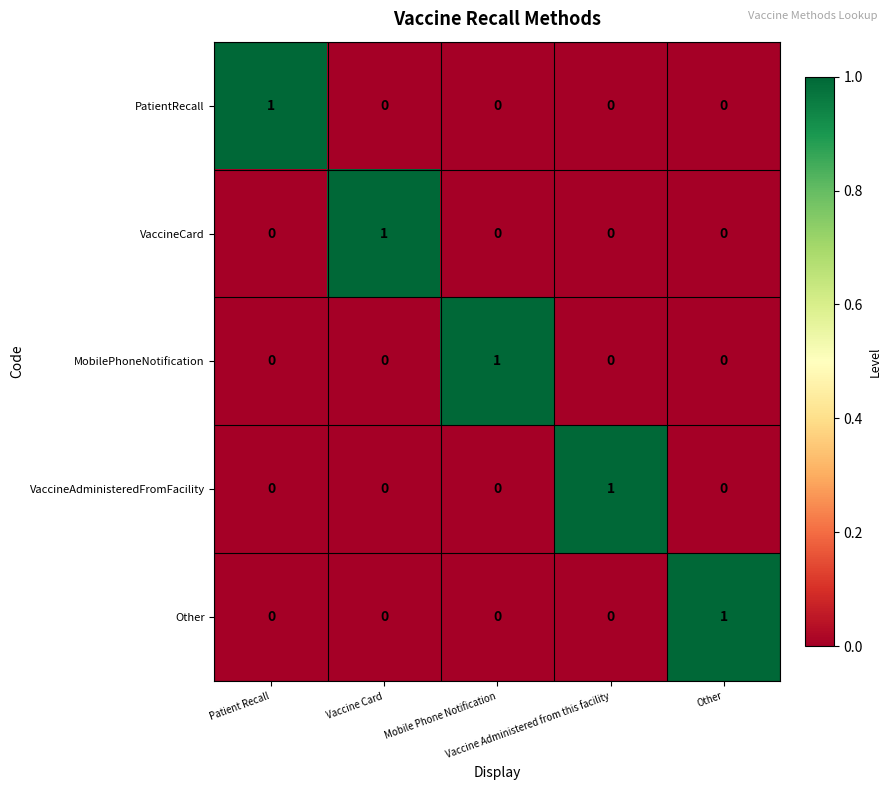

How many VaccineCard values are between 0 and 1?

5